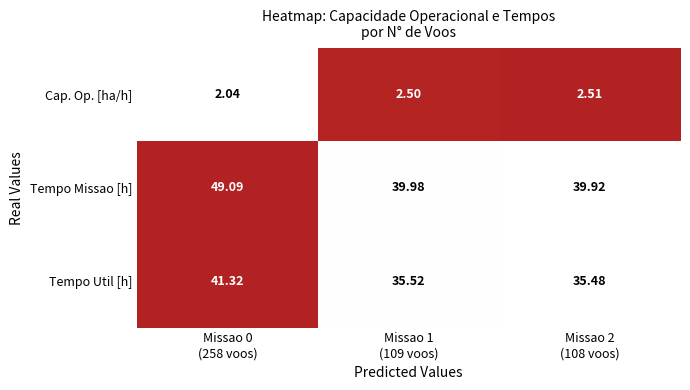

Which series has the largest range (max minus min)?

Tempo Missao [h]